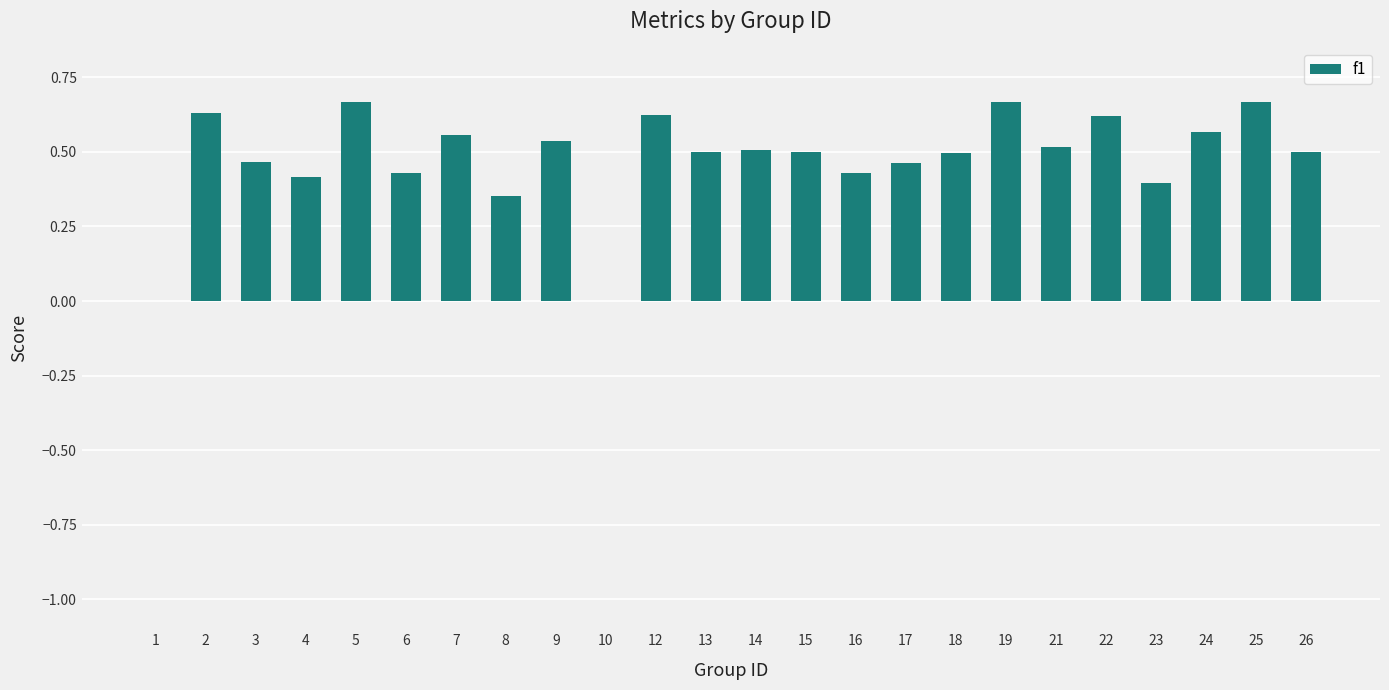

What is the sum of all values?

11.5